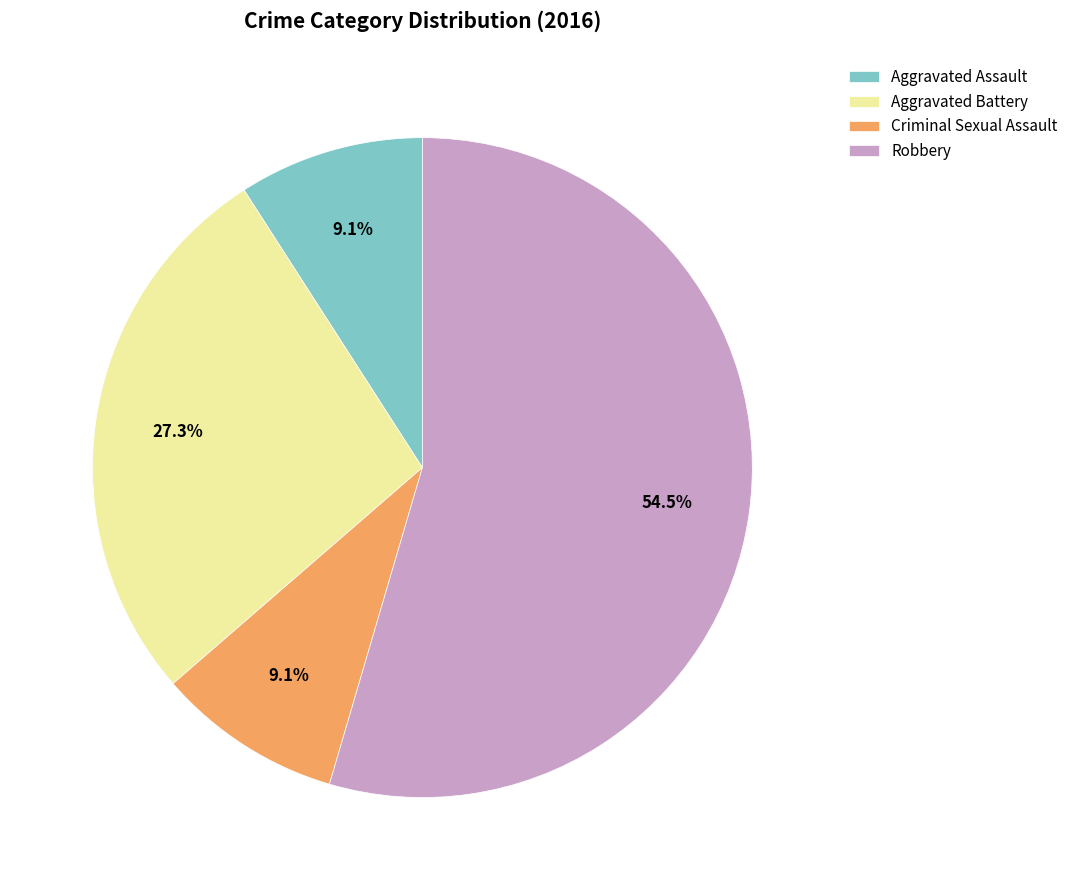

To the nearest percent, what is the average slice percentage?

25%